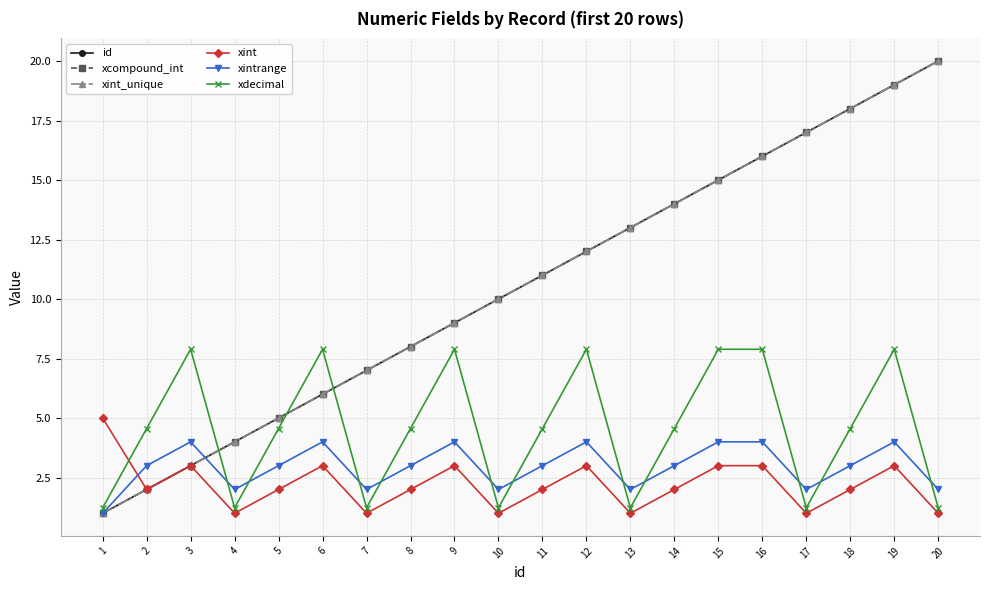

What is the minimum value for xintrange?

1.0